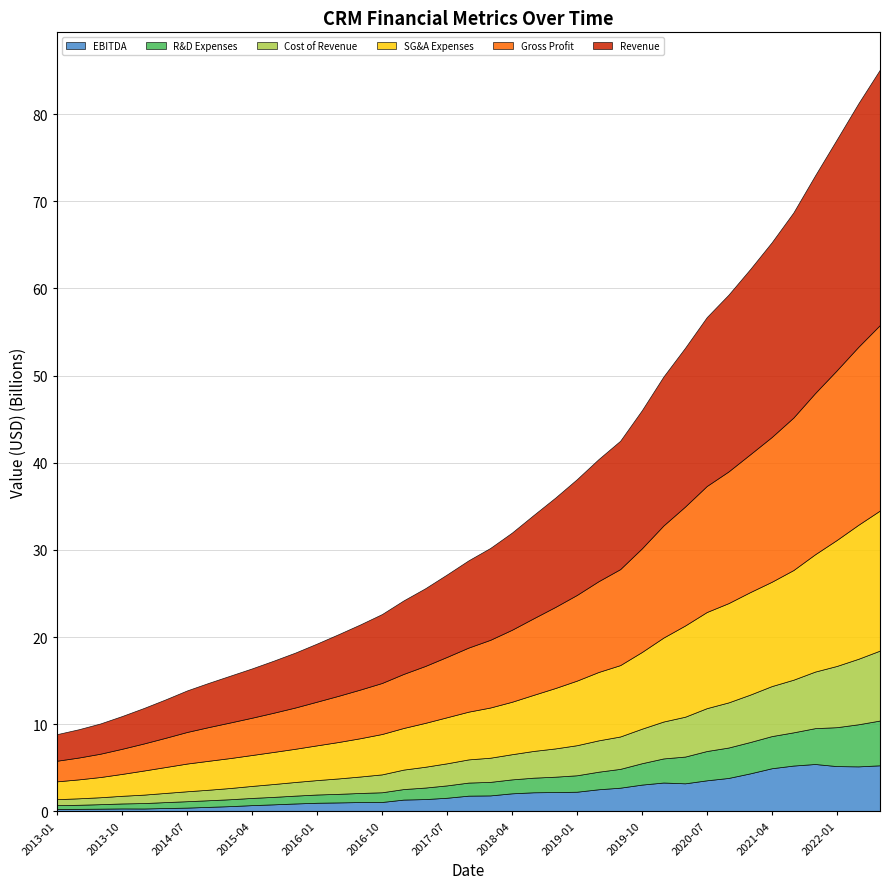

What is the lowest value of the EBITDA series?

0.3